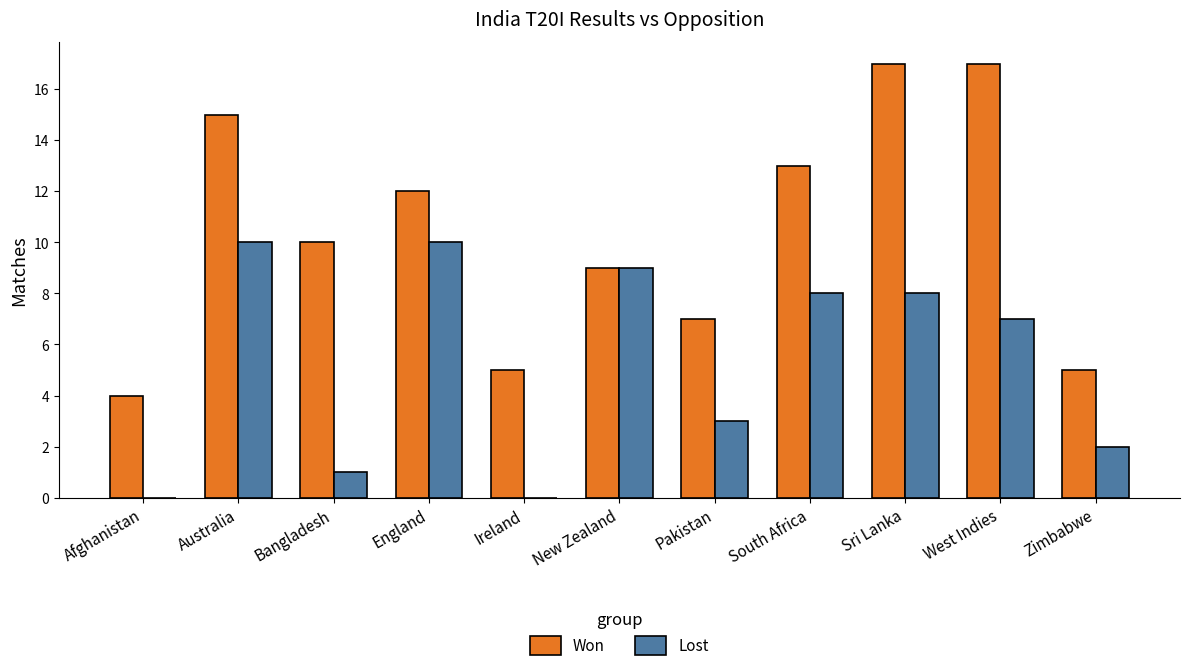

What is the sum of the Lost values at Sri Lanka and New Zealand?

17